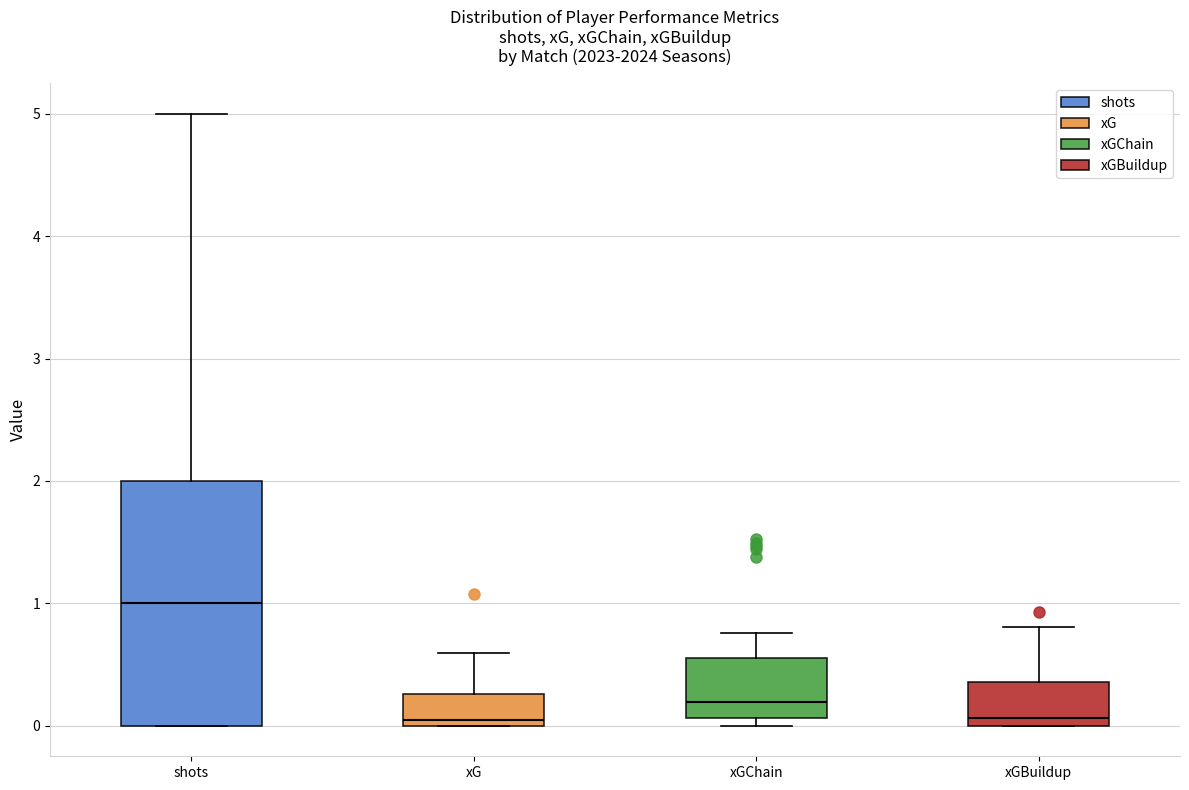

Reading left to right, read every box against the y-axis: the position of its median line, the range the box covers, and the ends of its whiskers. The values are not printed on the chart, so give them approximately, as read against the axis.

shots: median 1.0, box 0.0 to 2.0, whiskers 0.0 to 5.0
xG: median 0.0 (just above the box's lower edge), box 0.0 to 0.3, whiskers 0.0 to 0.6
xGChain: median 0.2, box 0.1 to 0.6, whiskers 0.0 to 0.8
xGBuildup: median 0.1, box 0.0 to 0.4, whiskers 0.0 to 0.8